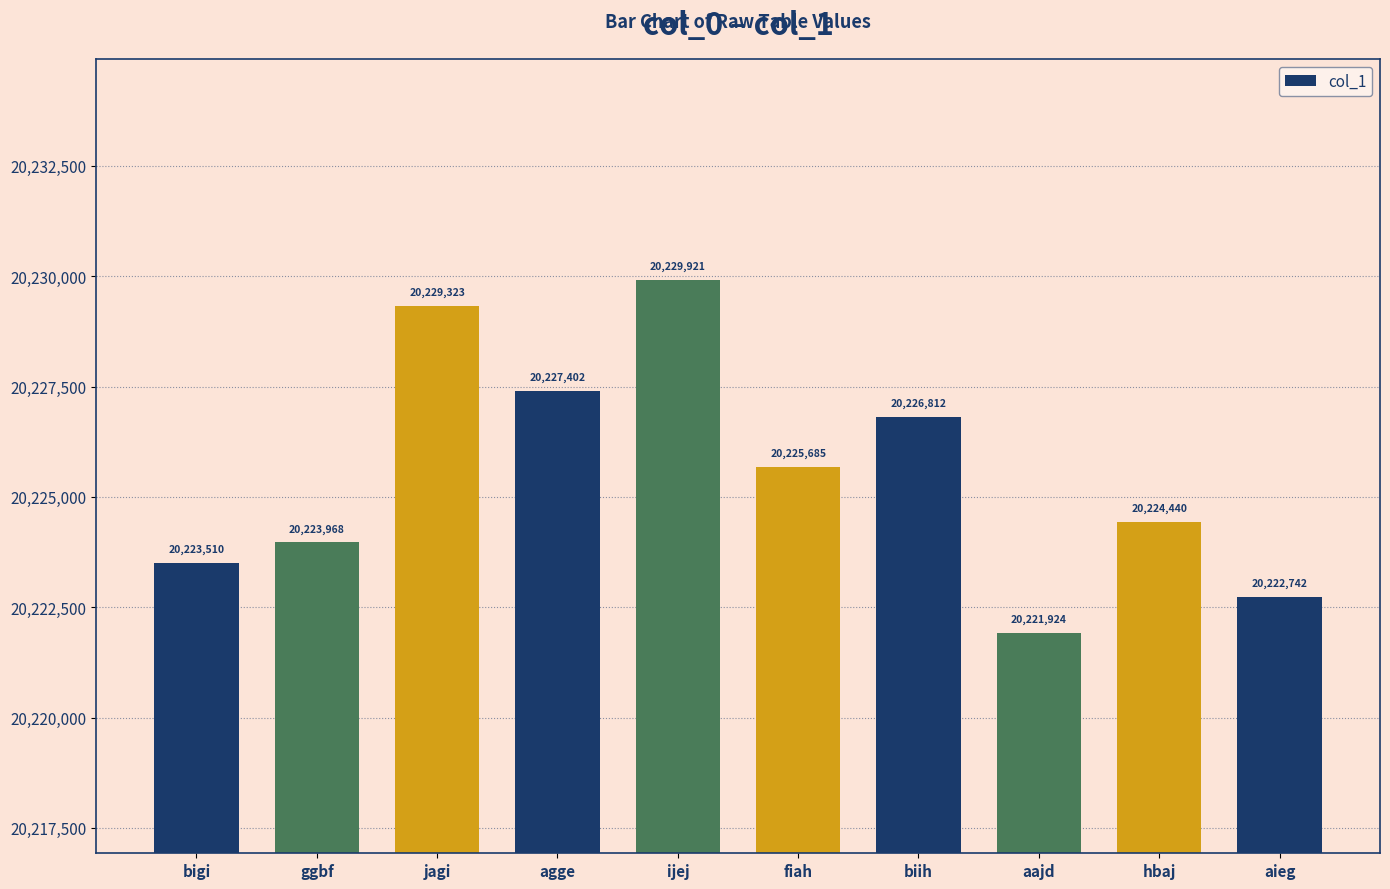

Reading left to right, extract all data points from this chart.

bigi=20223510	ggbf=20223968	jagi=20229323	agge=20227402	ijej=20229921	fiah=20225685	biih=20226812	aajd=20221924	hbaj=20224440	aieg=20222742